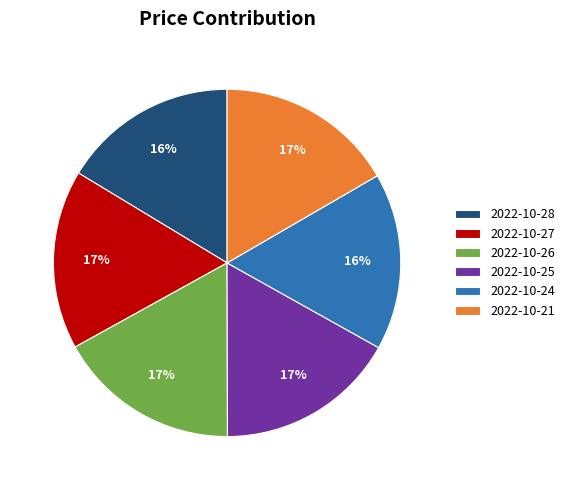

To the nearest percent, what is the combined percentage of 2022-10-26 and 2022-10-21?

34%